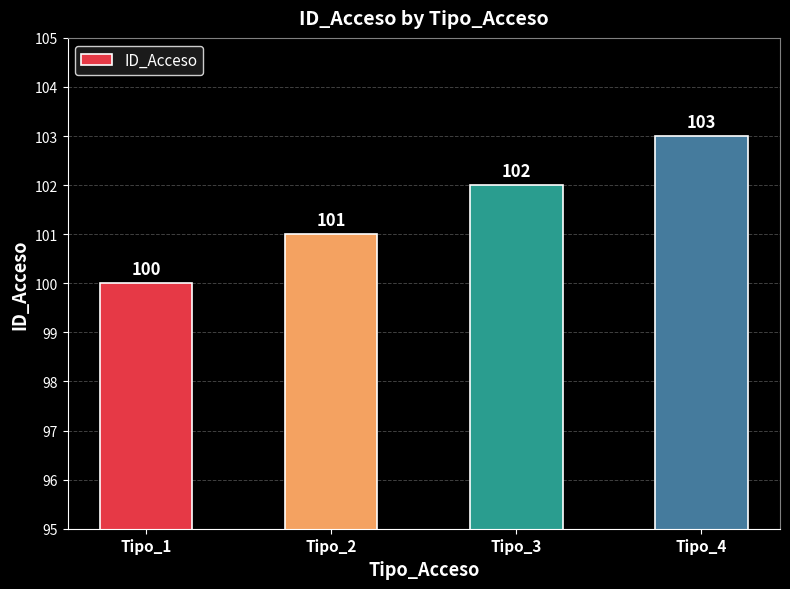

Count the values in the range 101 to 103.

3